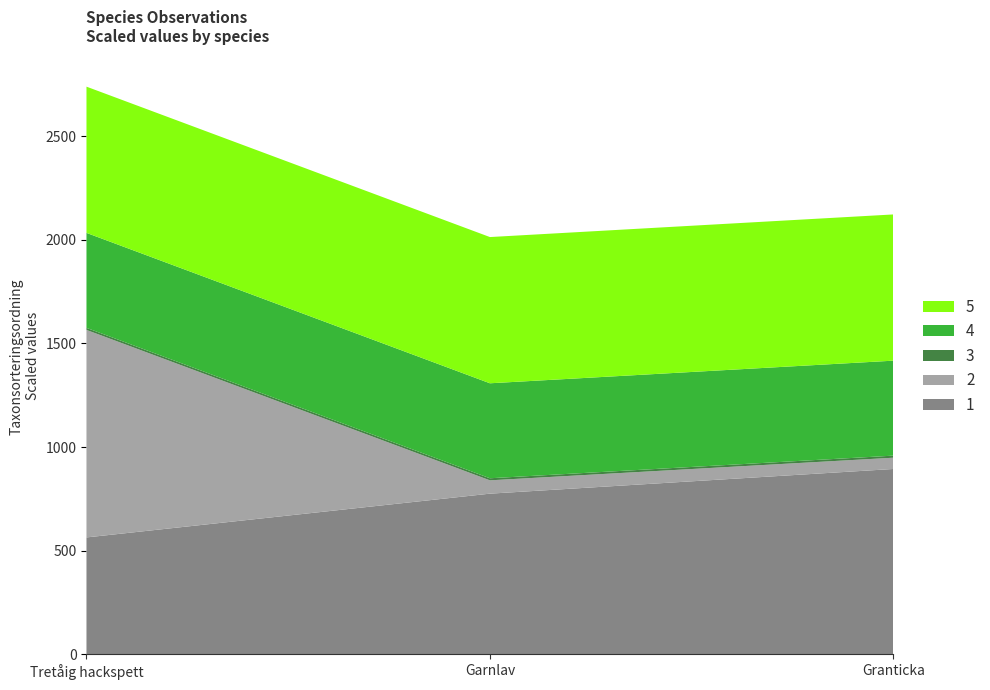

What is the maximum value for 1?

894.2